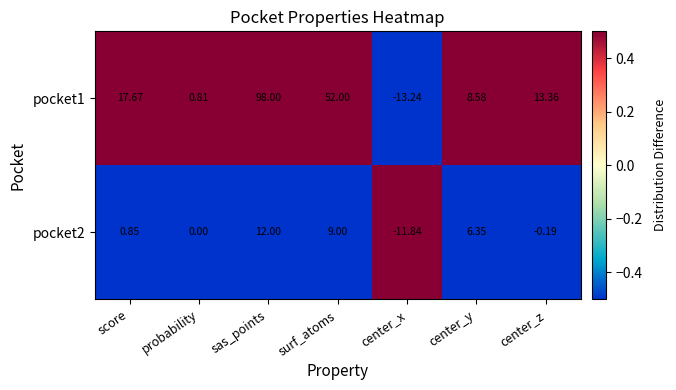

At center_z, list the series in order from smallest to largest.

pocket2, pocket1